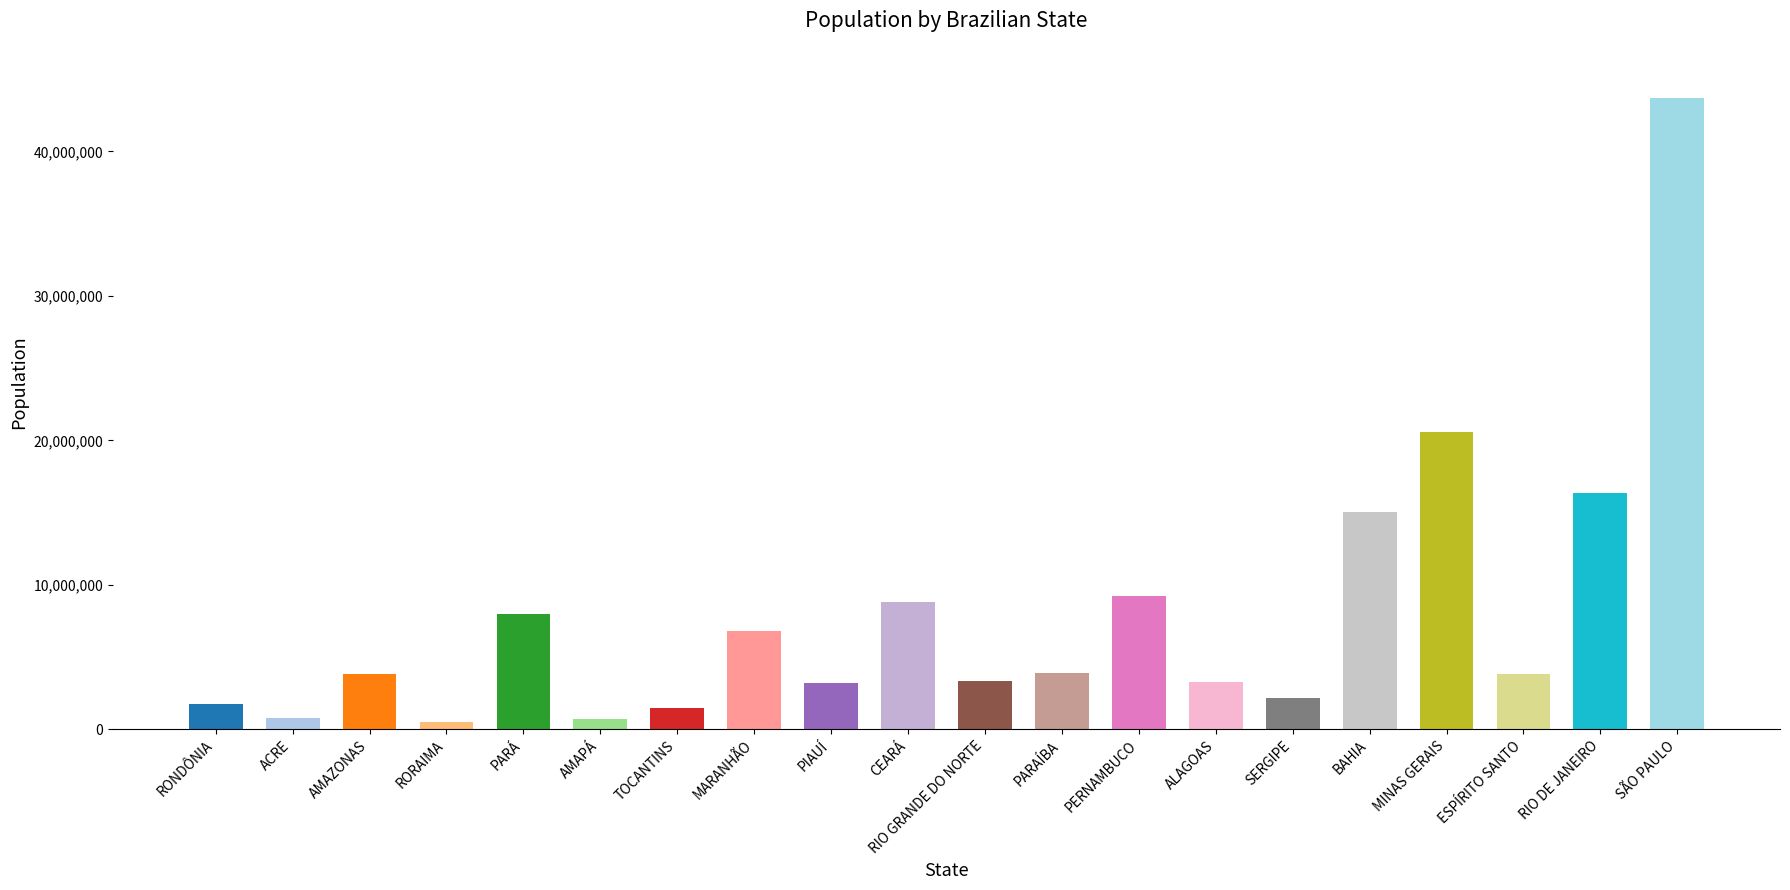

What is the ratio of the value at PIAUÍ to the value at BAHIA?

0.2